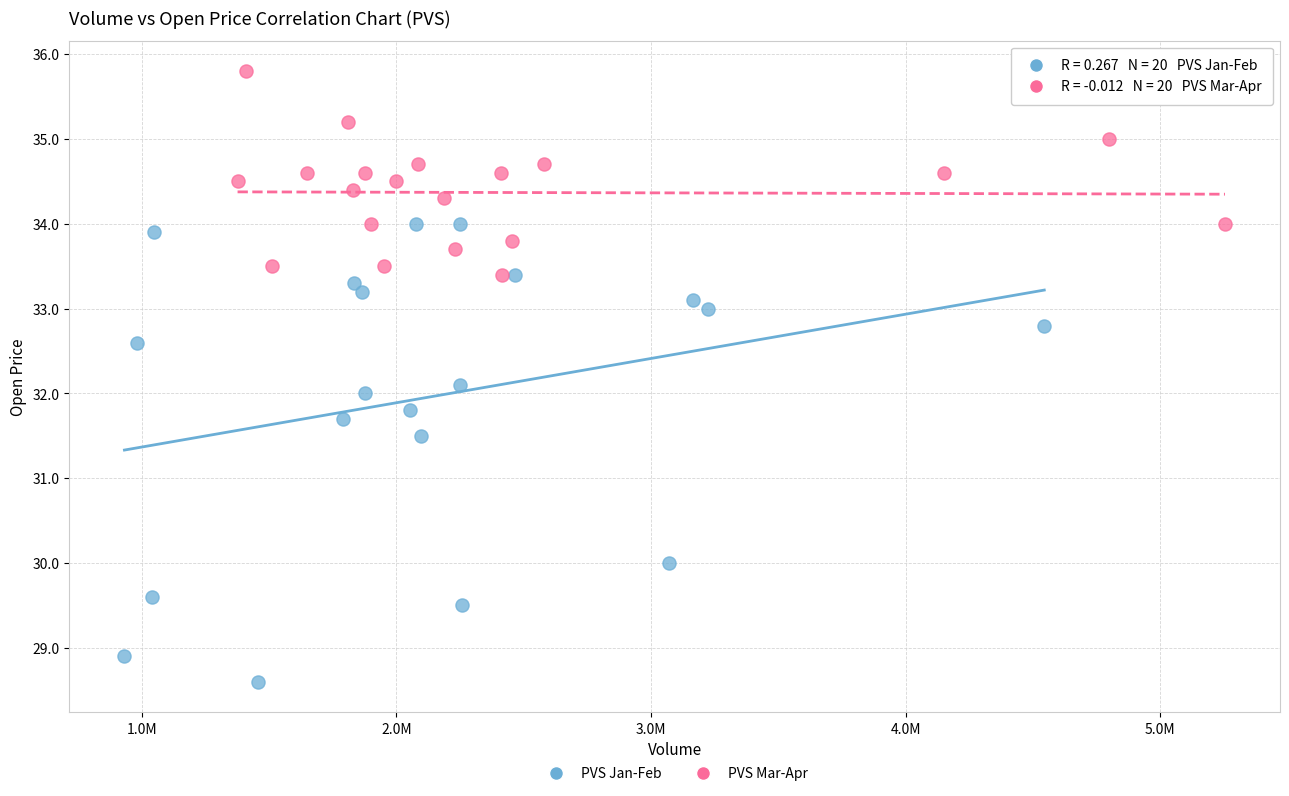

Which series has the largest Y range (max minus min)?

PVS Jan-Feb